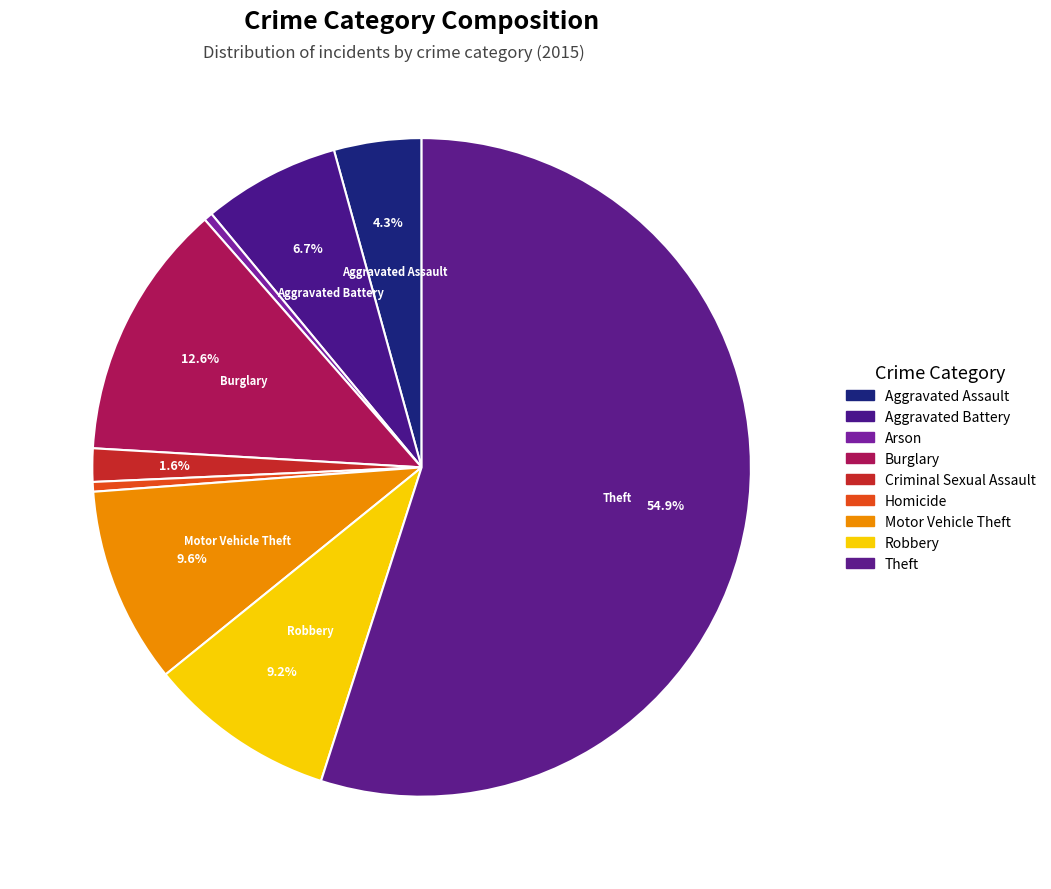

Which category has the smallest portion of the pie?

Arson